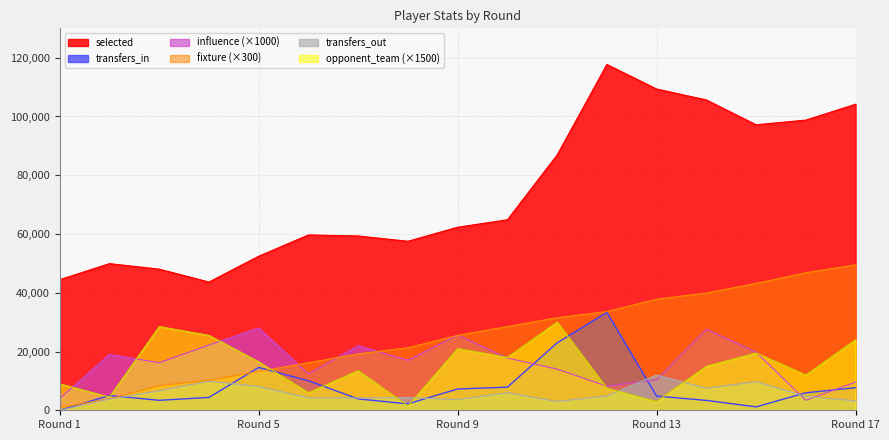

Which series has the widest spread of values?

selected